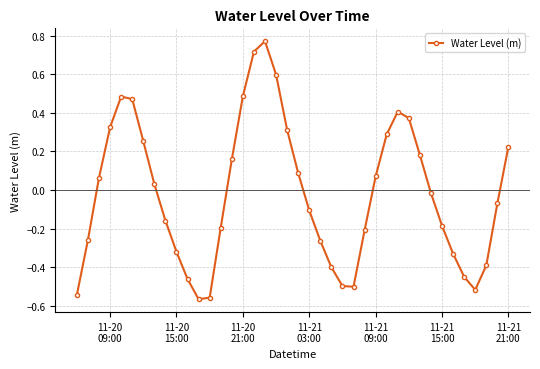

True or false: the data has more than 2 interior local peaks.

True